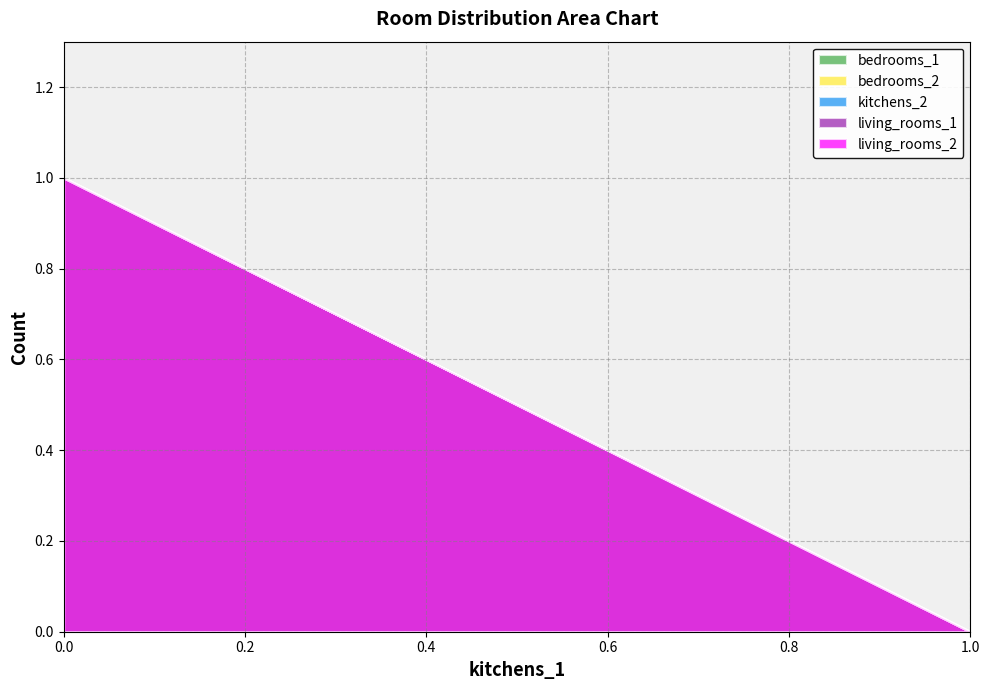

What is the difference between the highest and lowest values at 0?

1